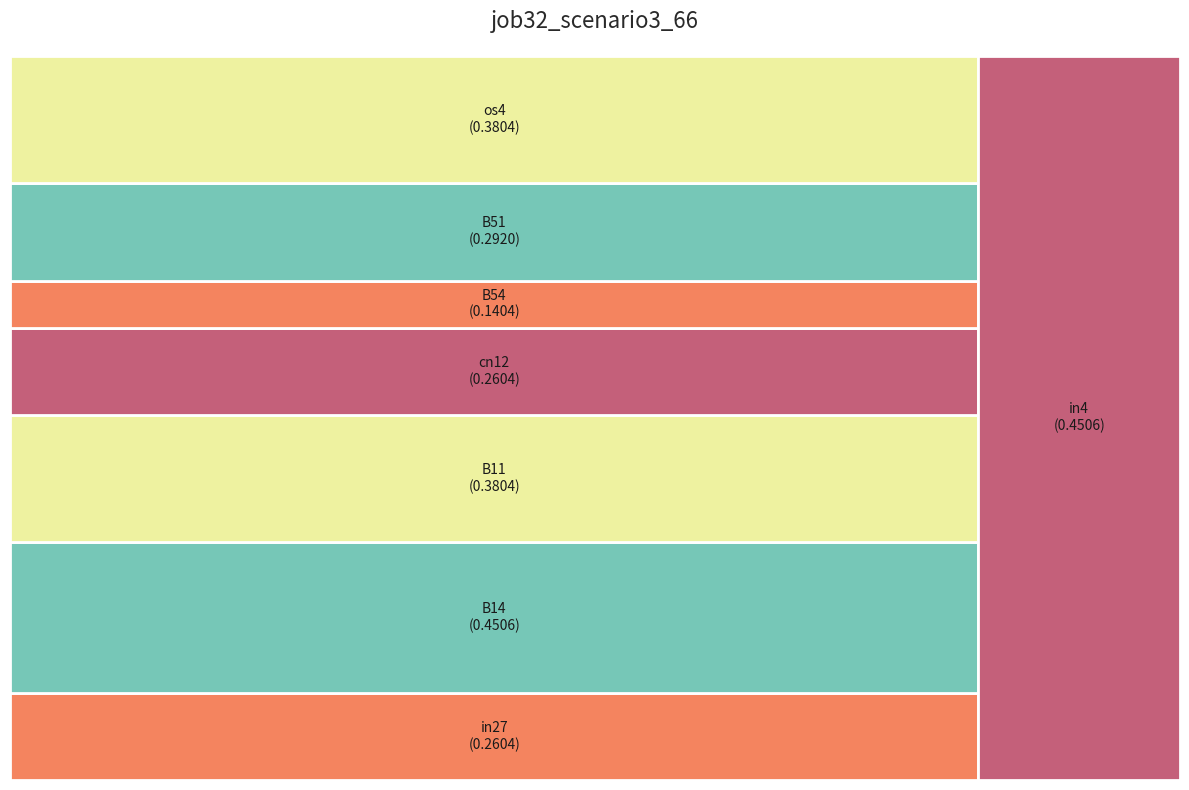

The B11 slice represents 22% of the pie. True or false?

False